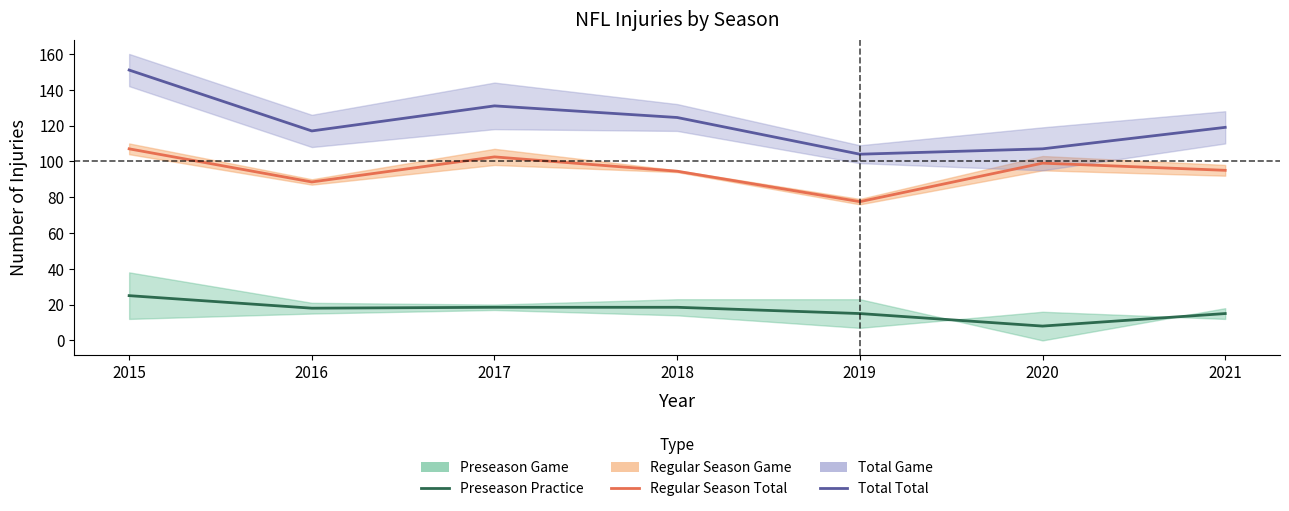

In Total Total, how many points are lower than both neighbors (excluding endpoints)?

2